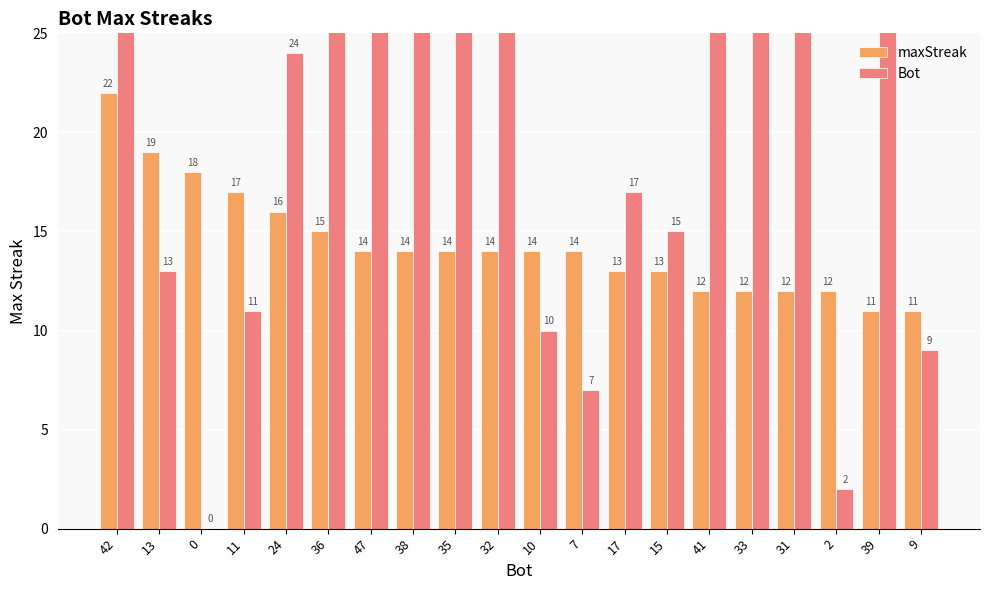

What is the value of the Bot bar at the 10th from the left?

32